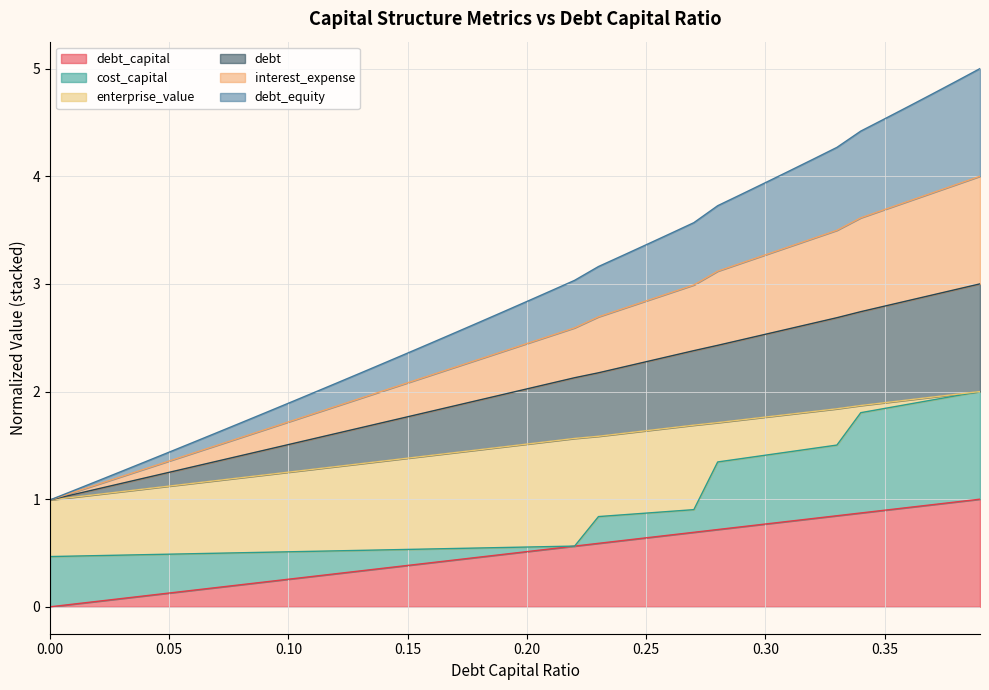

Does the chart display data point markers on the line(s)?

No